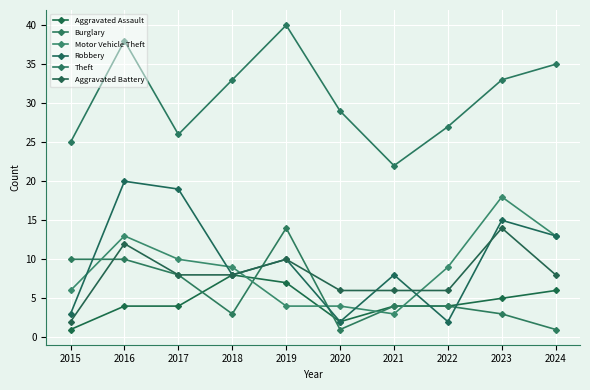

The value of Theft at 2018 is 46. True or false?

False